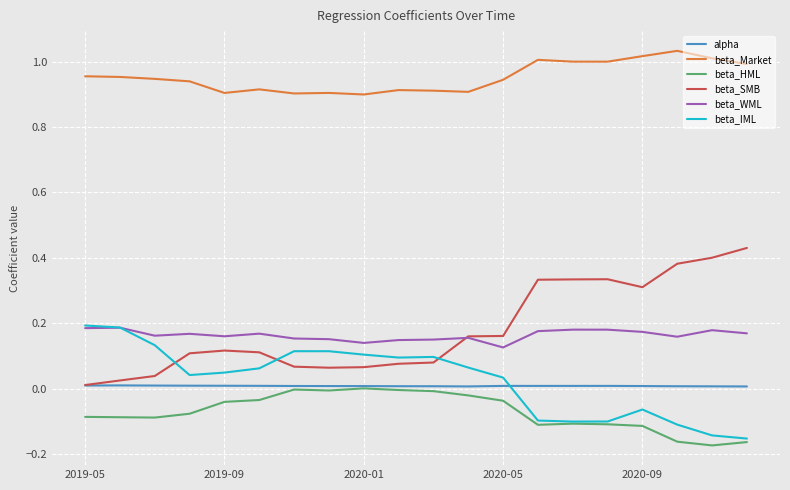

True or false: beta_HML and beta_SMB intersect in this chart.

False